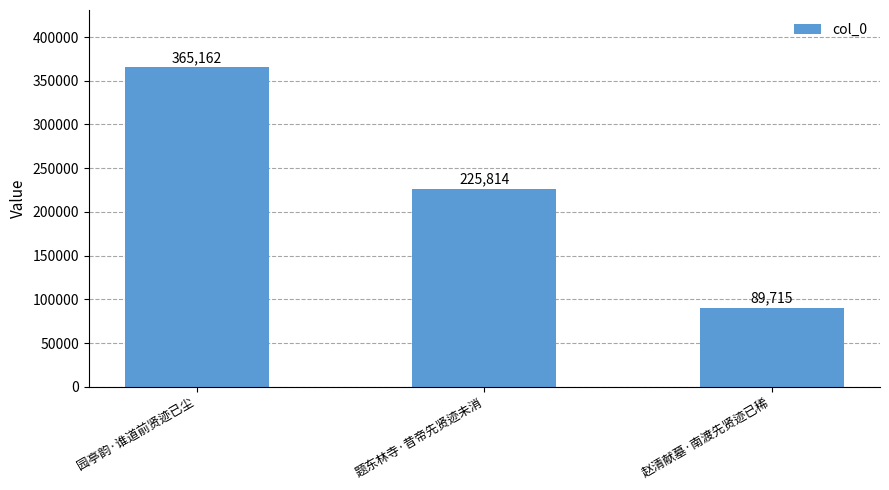

Reading right to left, list all the values displayed in this chart.

赵清献墓·南渡先贤迹已稀=89715	题东林寺·昔帝先贤迹未消=225814	园亭韵·谁道前贤迹已尘=365162